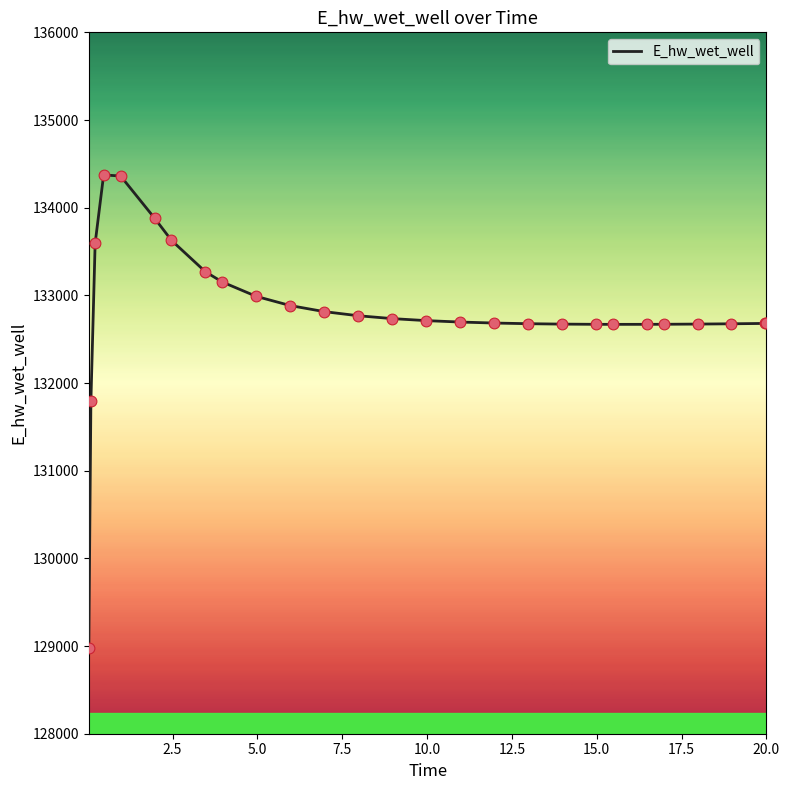

What is the difference between the maximum and minimum values?

5398.0